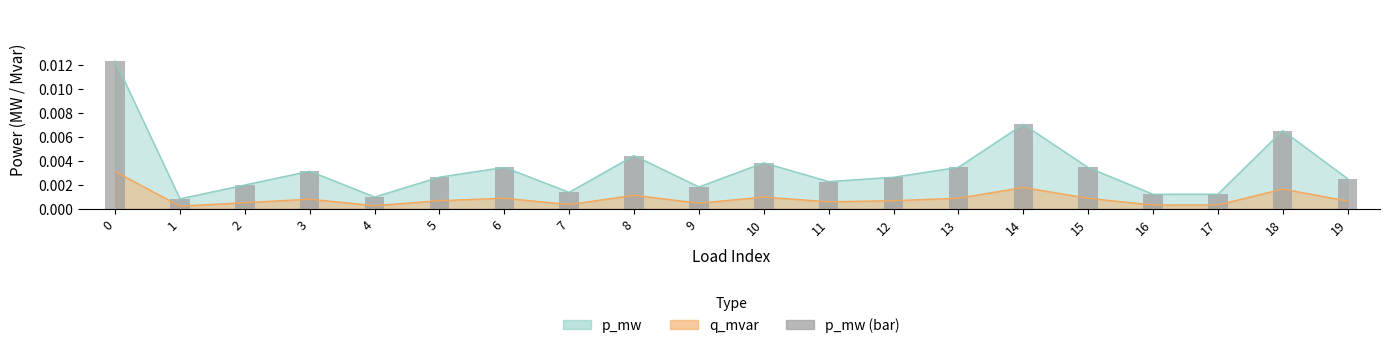

Does the chart contain stacked bars?

No